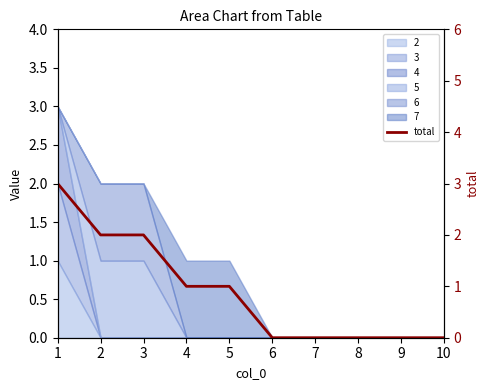

What is the average value?

1